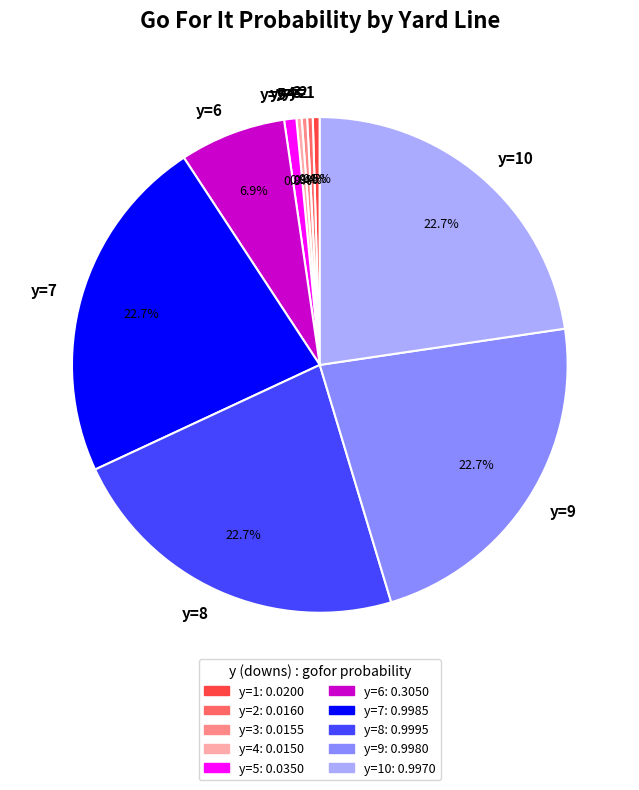

Which has a higher value, y=4 or y=6?

y=6